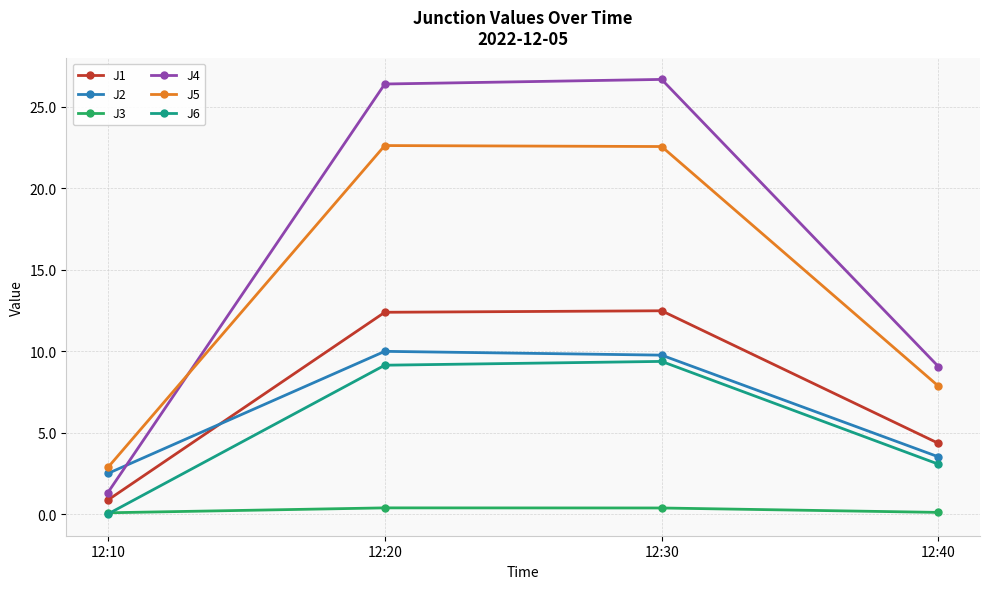

What value does the J1 series have at 12:10?

0.9